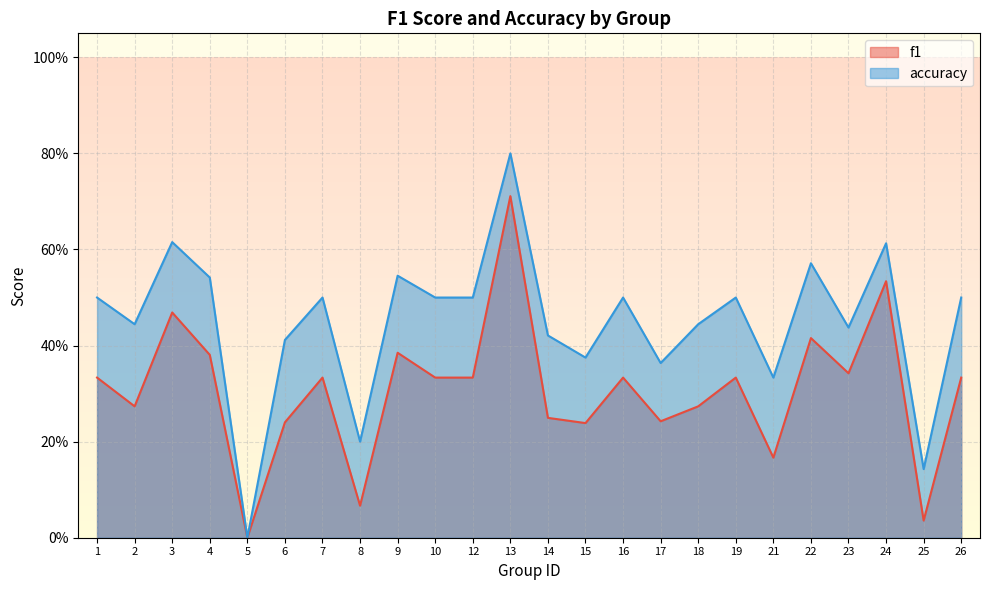

At how many categories does at least one series exceed 0?

23